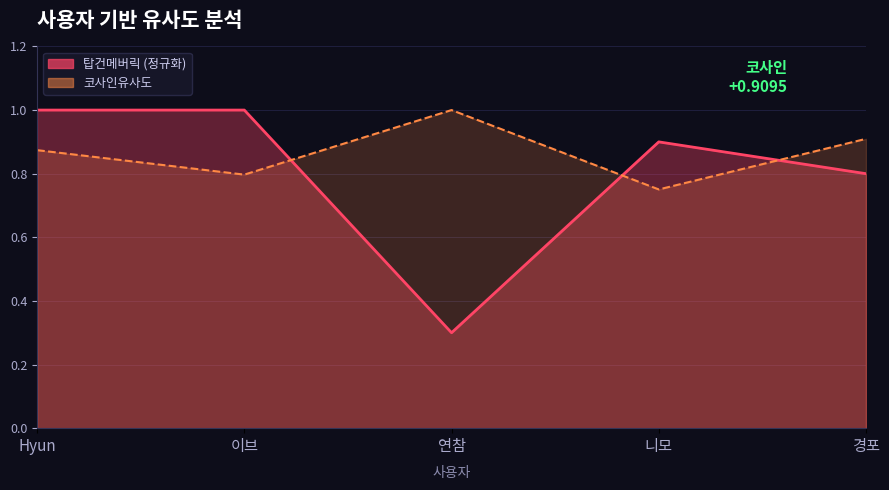

Which series has the largest total across all categories?

코사인유사도